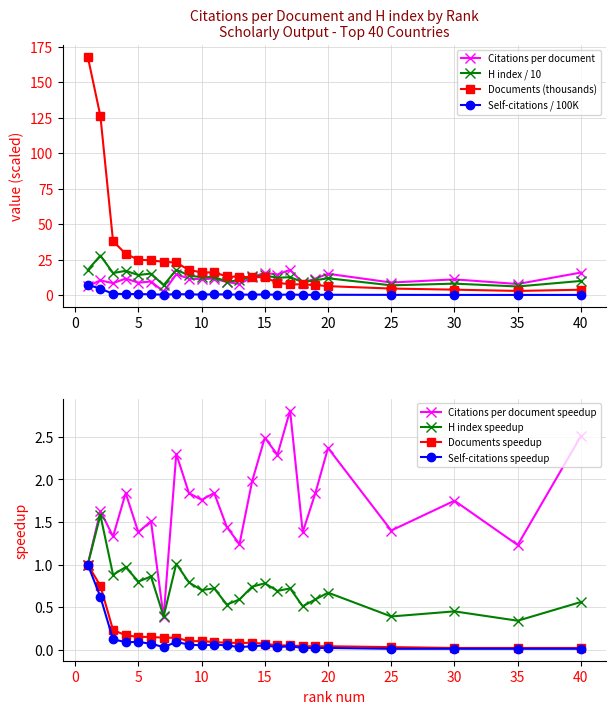

What is the difference between the highest and lowest values at 3?

37.1